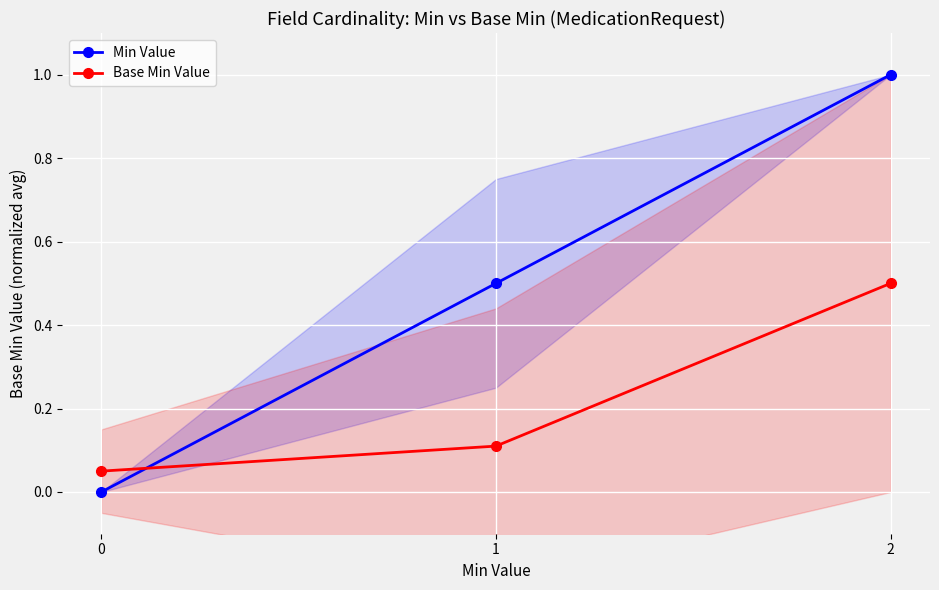

Is it true that Base Min Value equals 0.3 at 2?

False